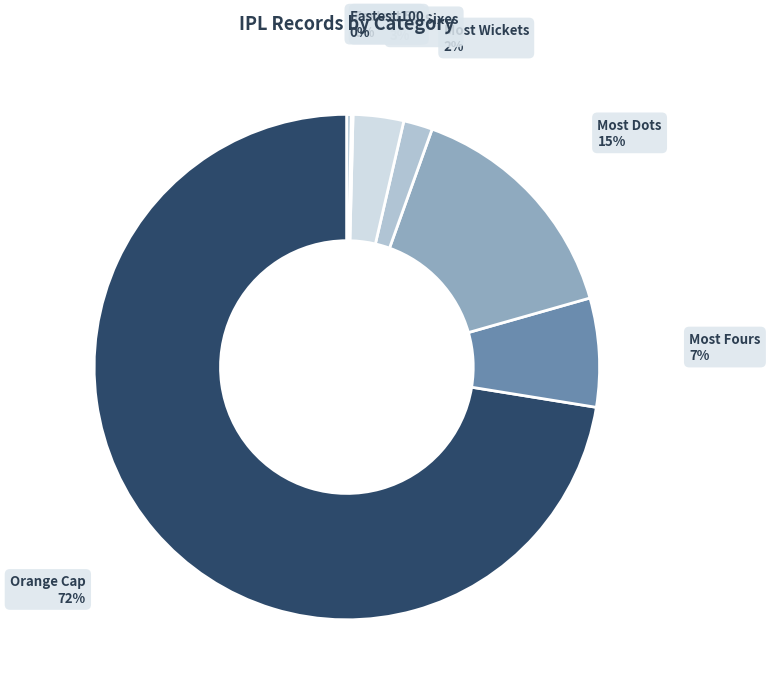

The Most Sixes 3% slice represents 3% of the pie. True or false?

True